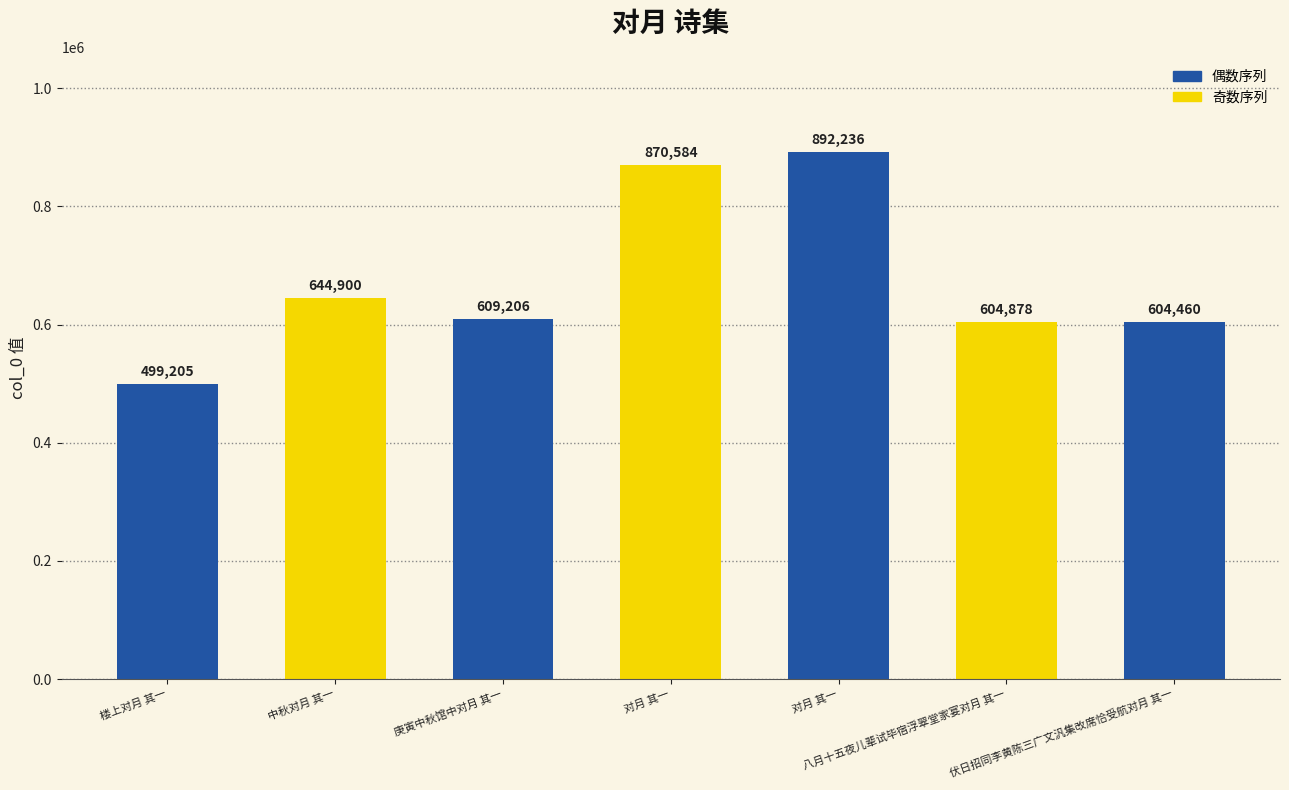

Reading left to right, transcribe all the data shown in this chart.

499205	644900	609206	870584	892236	604878	604460